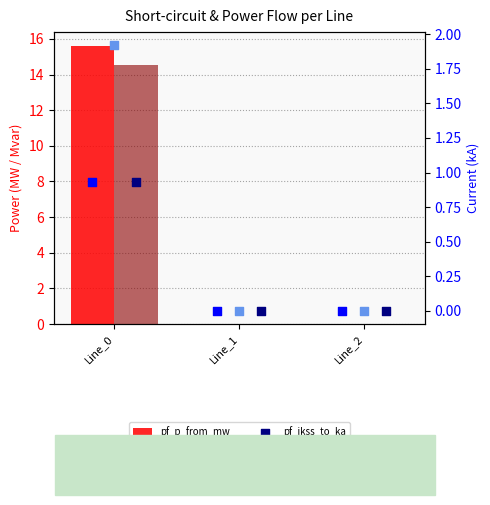

At how many categories does at least one series exceed 8?

1